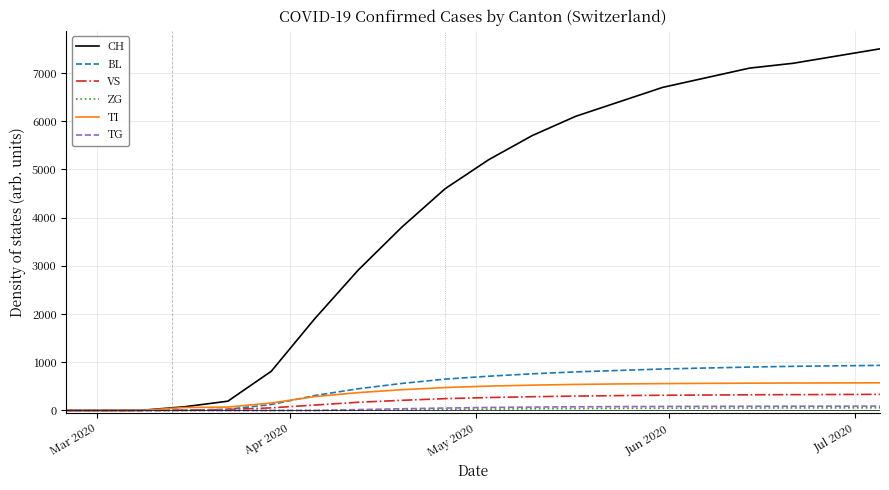

Which series has the largest total across all categories?

CH